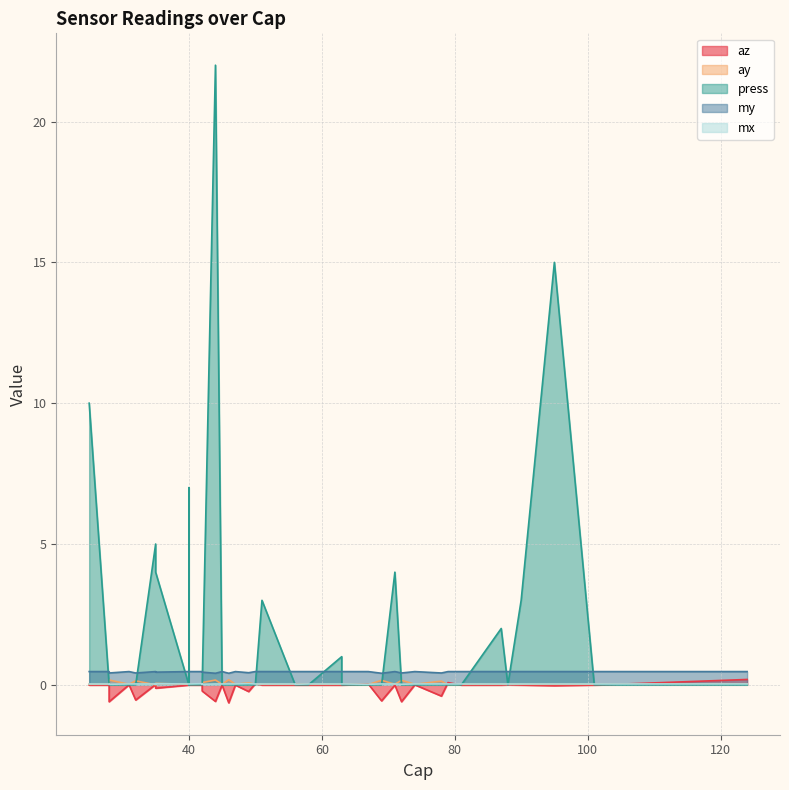

Which label corresponds to the largest value in the chart?

44